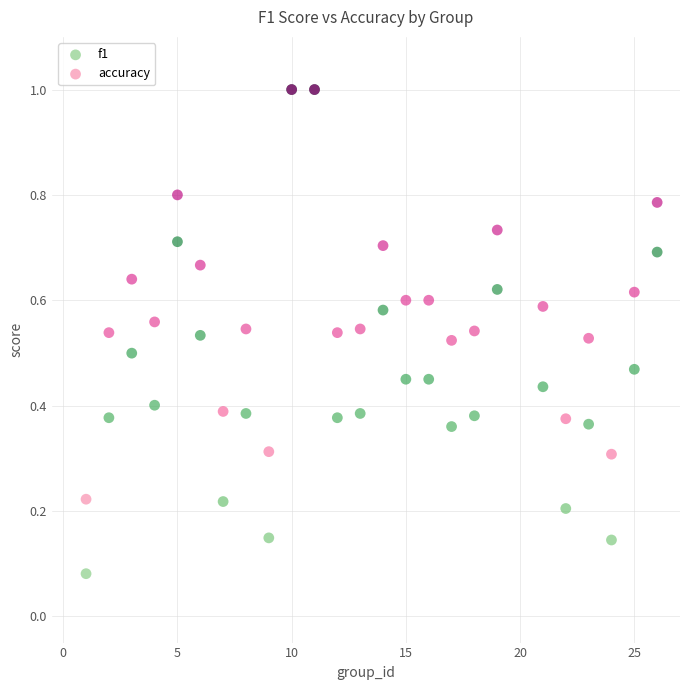

Which series has the widest spread of Y values?

f1